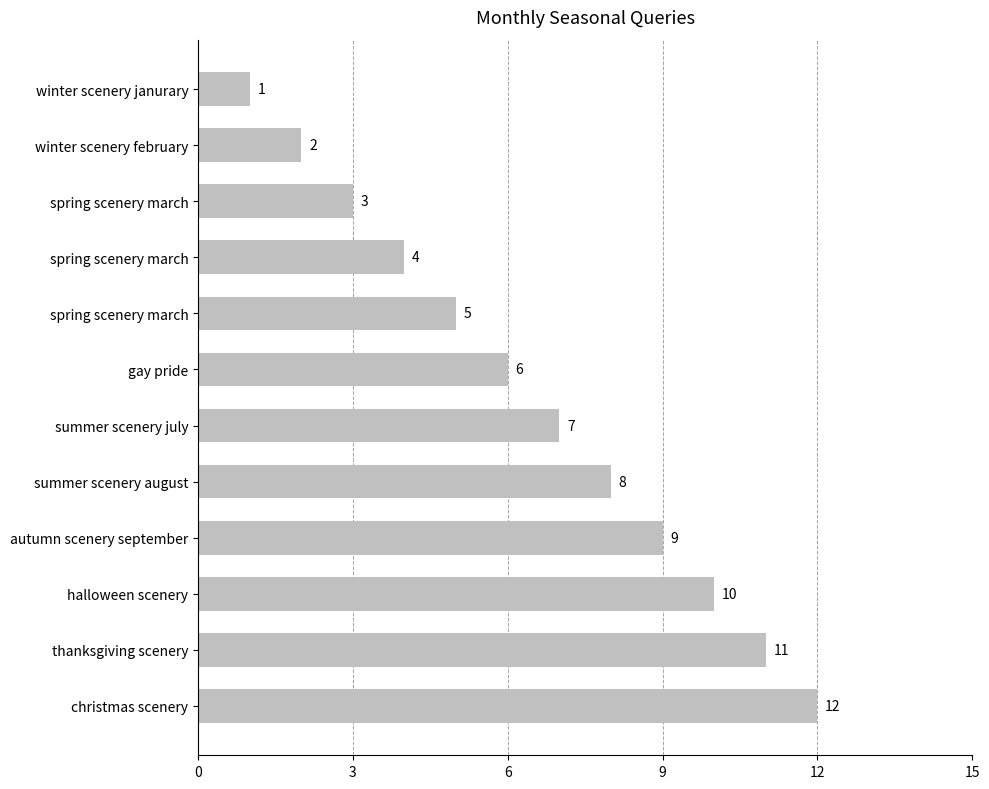

Are the bars horizontal?

Yes